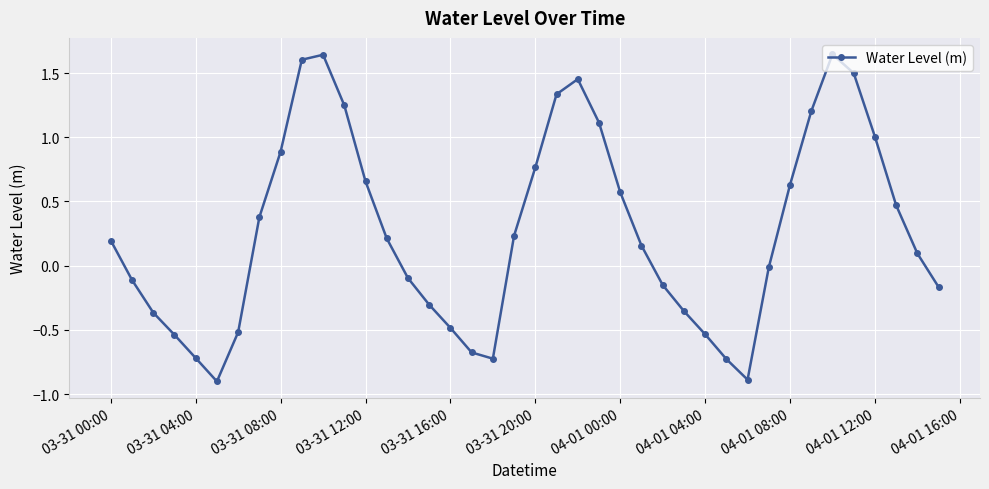

What is the average value?

0.3